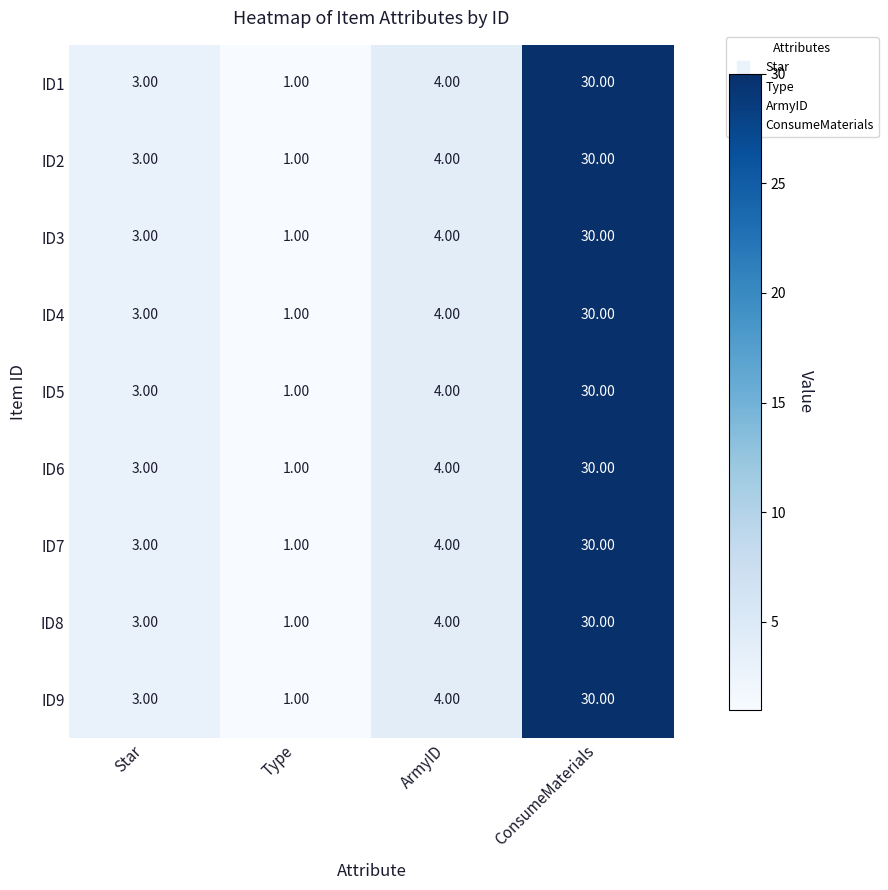

What is the total value across all series at ConsumeMaterials?

270